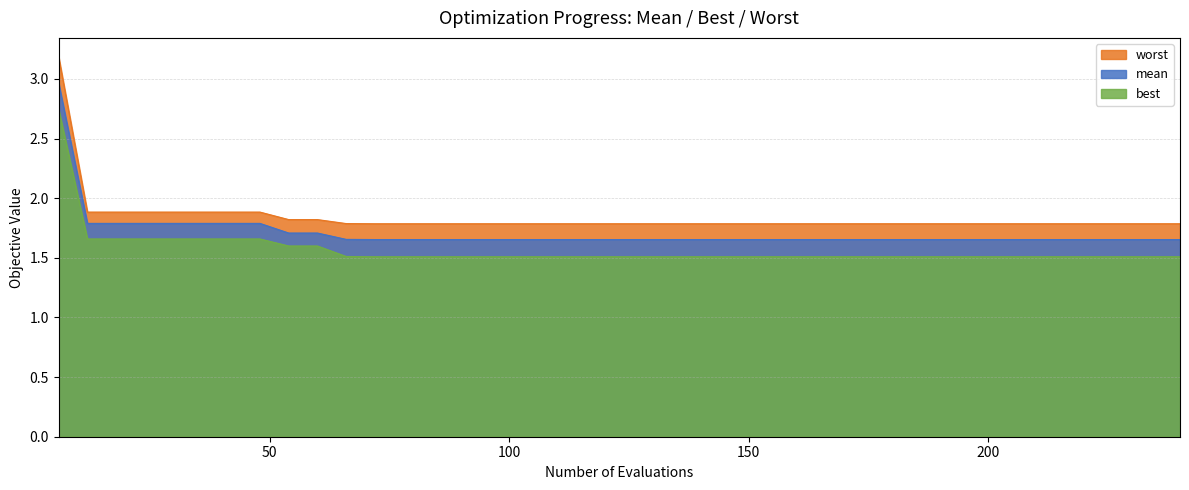

Does the chart display data point markers on the line(s)?

No